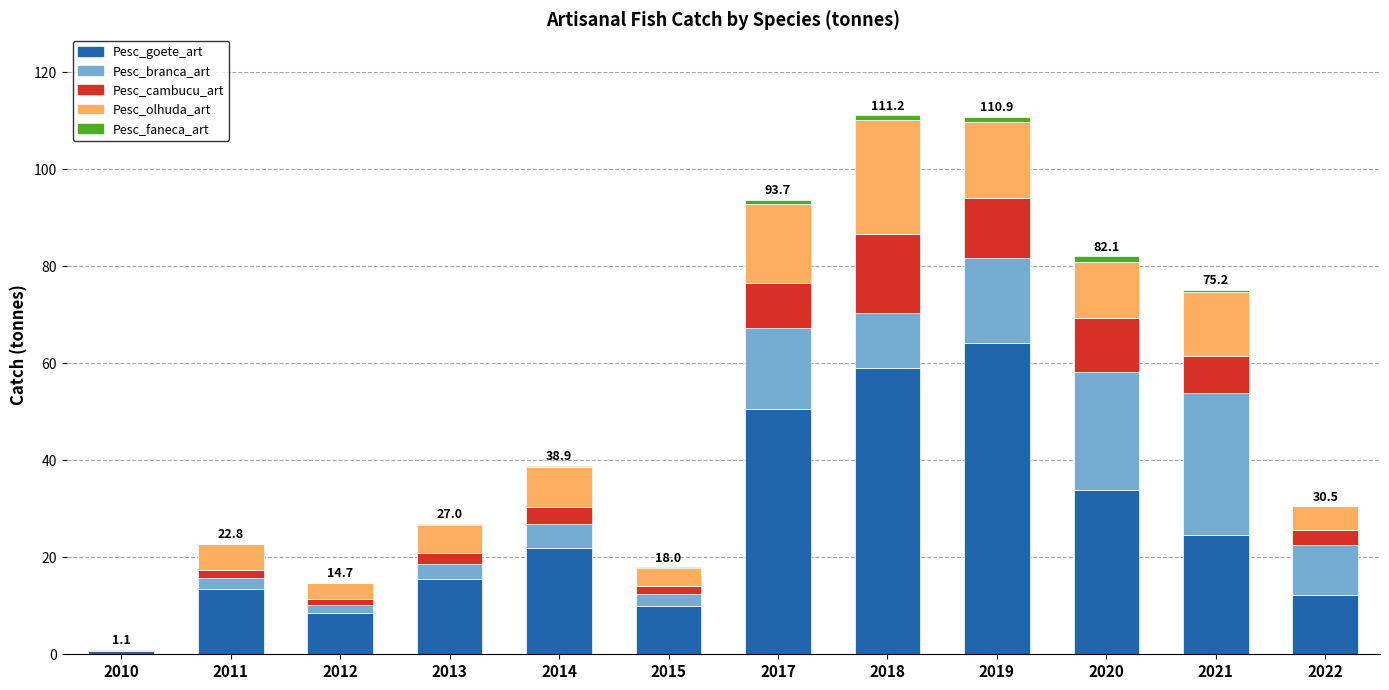

True or false: Pesc_goete_art has a value of 22.0 at 2014.

True